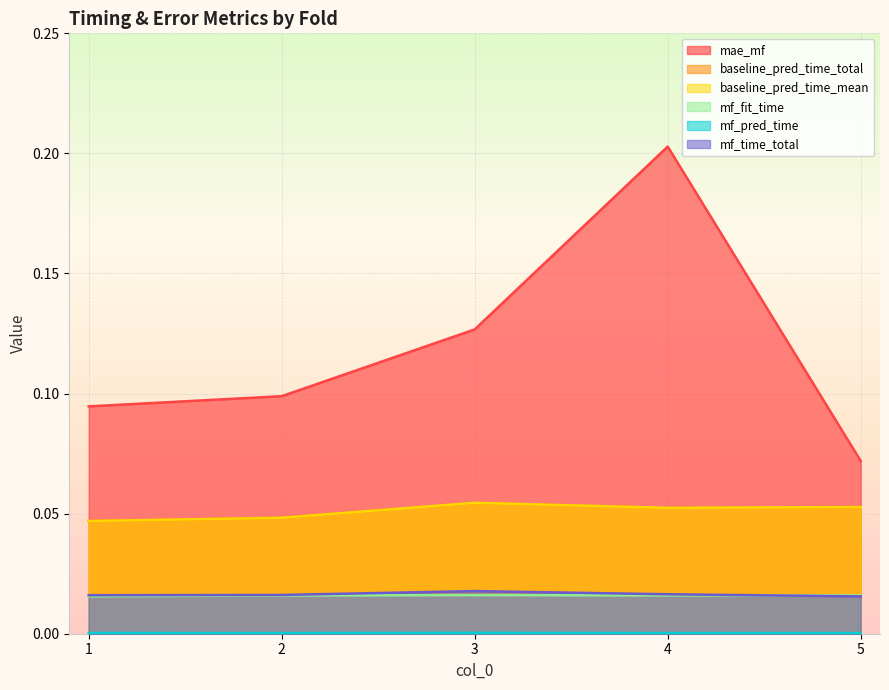

At which label does baseline_pred_time_total reach its peak?

3